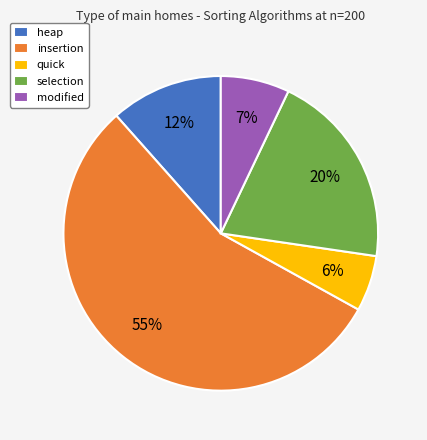

To the nearest percent, what is the average slice percentage?

20%